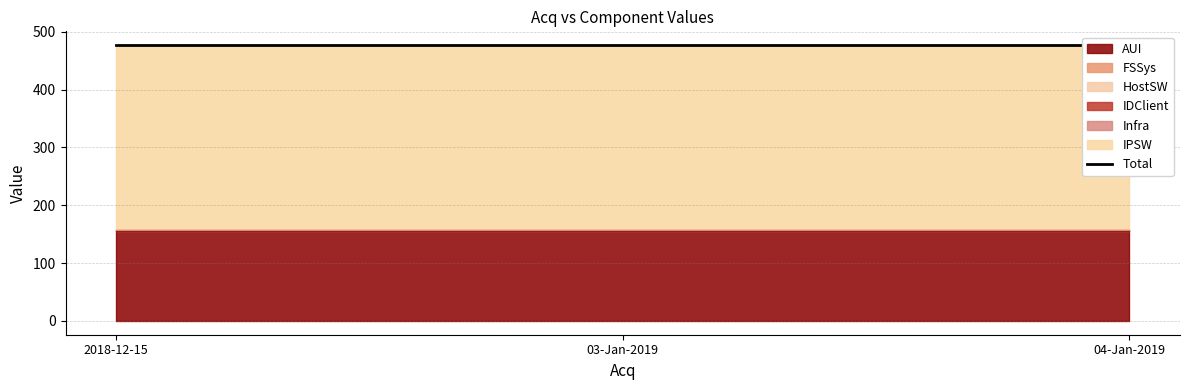

What is the sum of the FSSys values at 04-Jan-2019 and 2018-12-15?

4